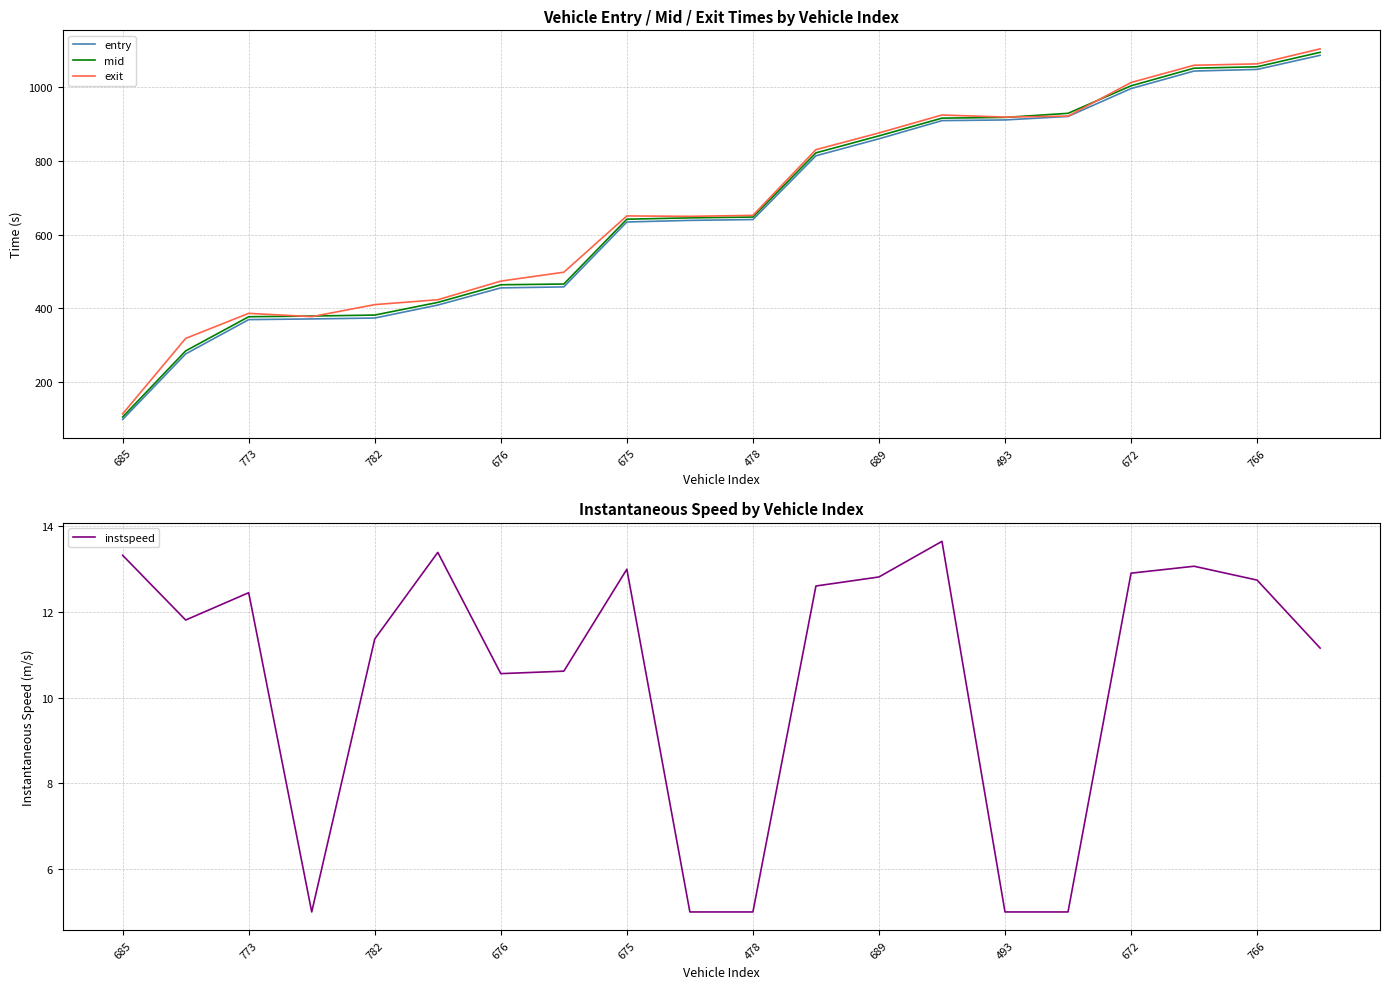

True or false: mid has a value of 377.6 at 773.

True